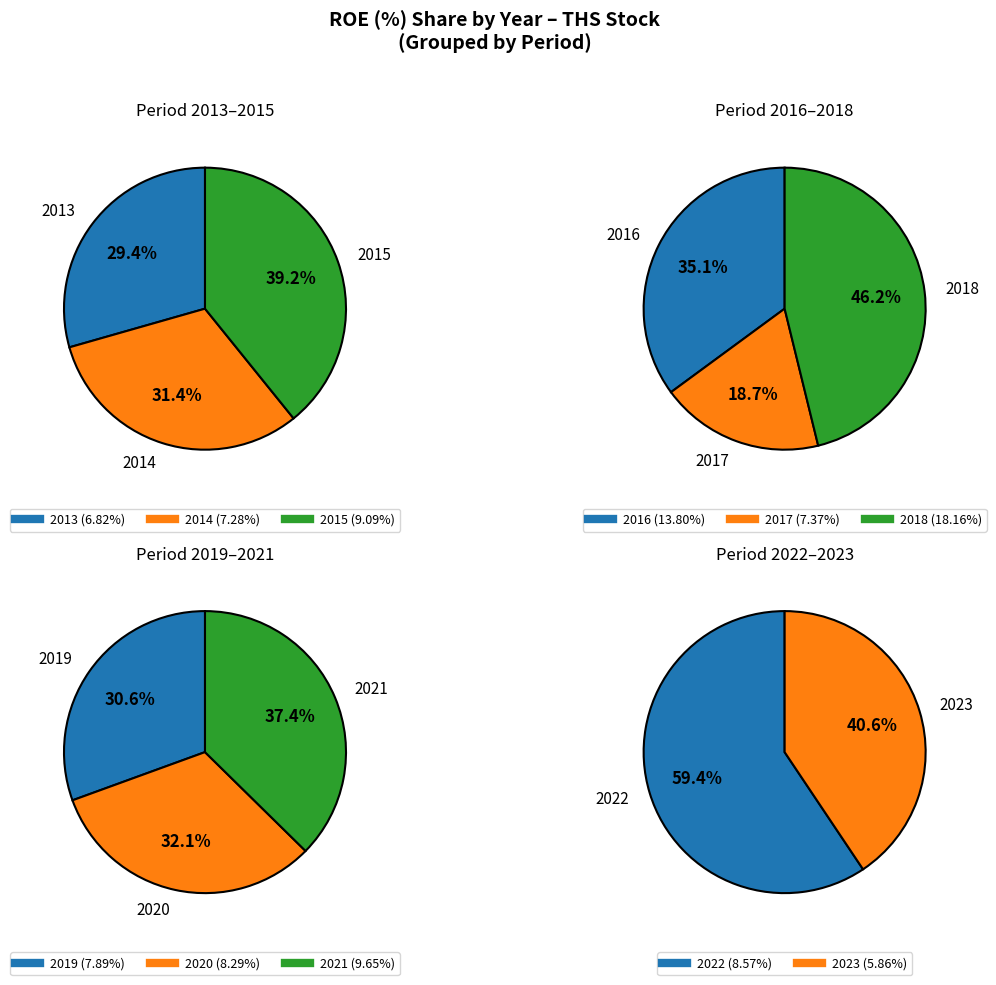

How many segments does this pie chart have?

11